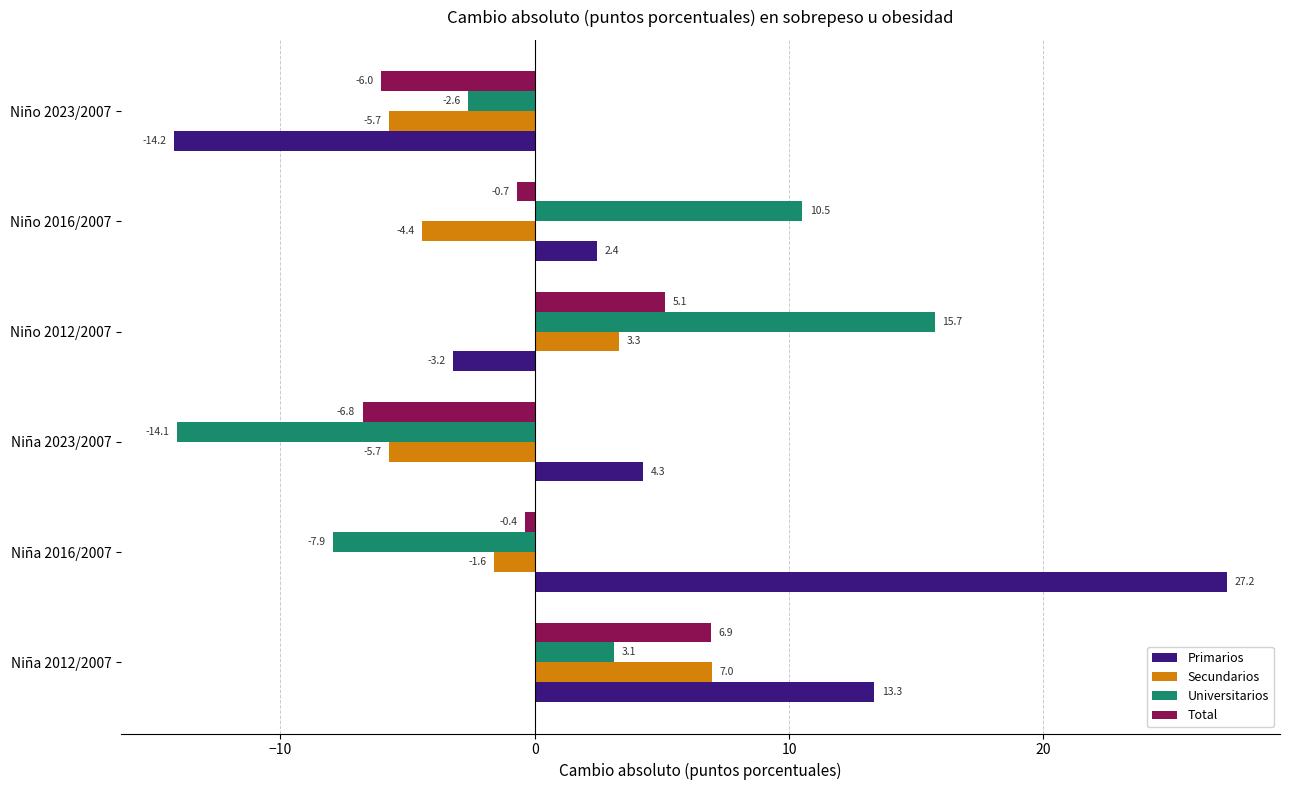

Rank the categories by Total value from lowest to highest.

Niña 2023/2007, Niño 2023/2007, Niño 2016/2007, Niña 2016/2007, Niño 2012/2007, Niña 2012/2007